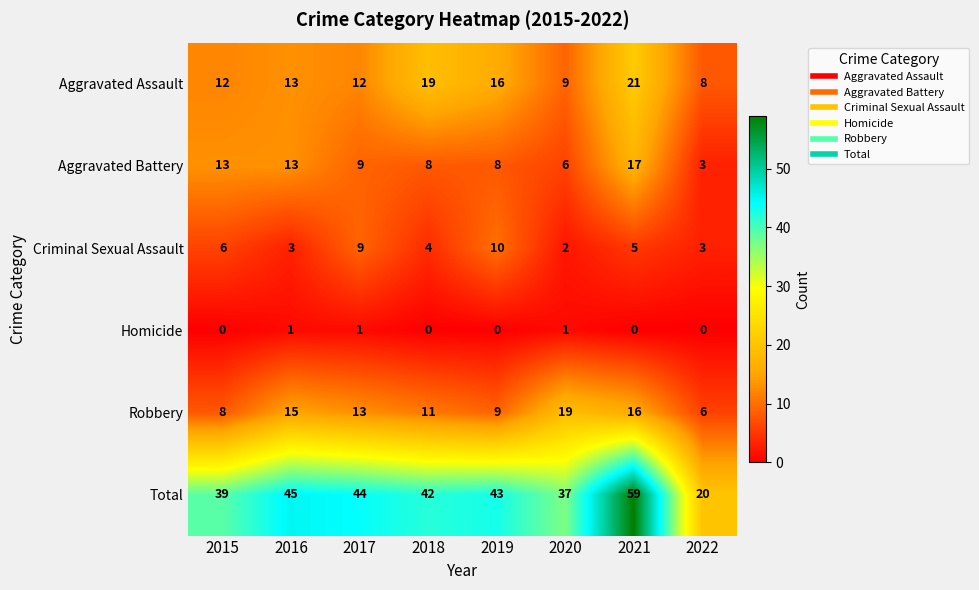

Count the number of data series in this chart.

6